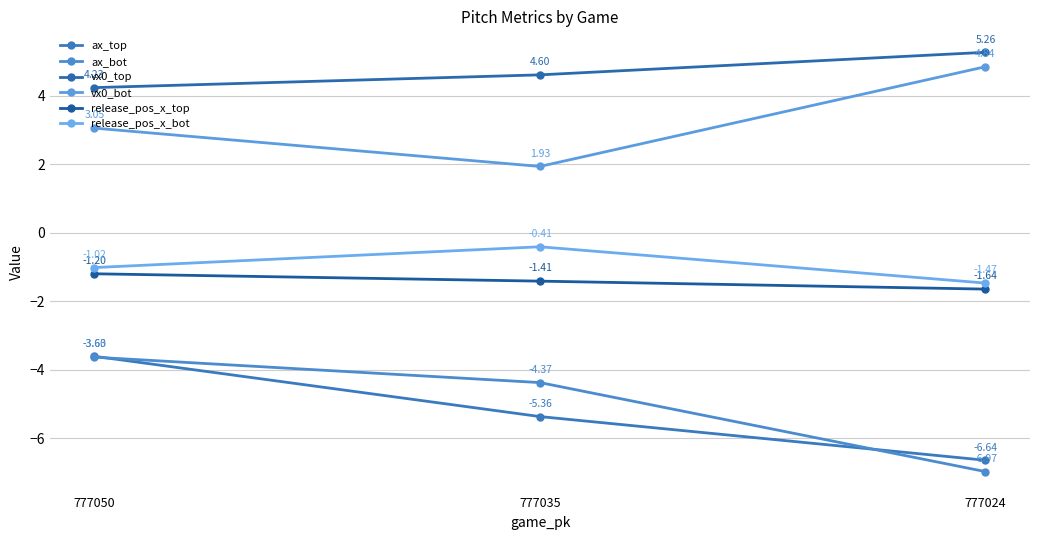

What is the difference between the ax_top values at 777050 and 777024?

3.0